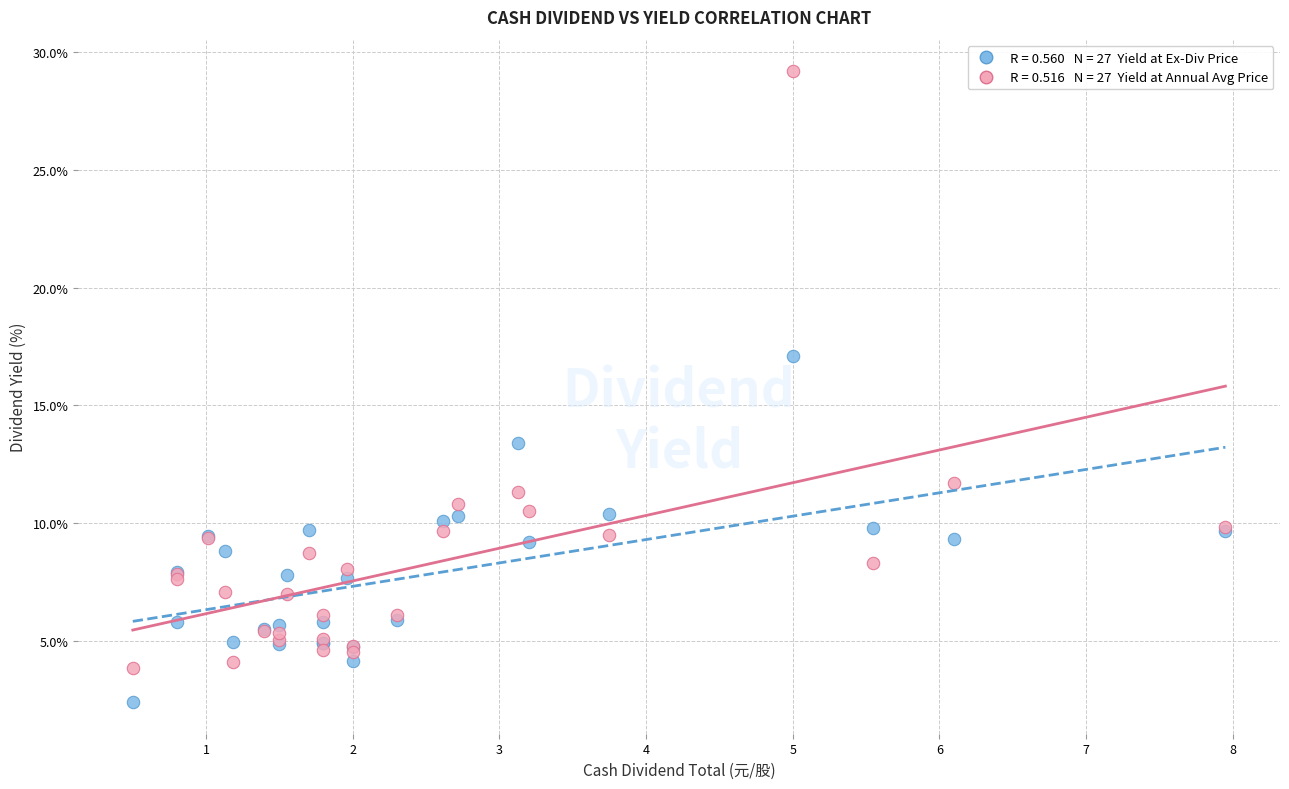

Across all series, what Y value is closest to 15?

13.4